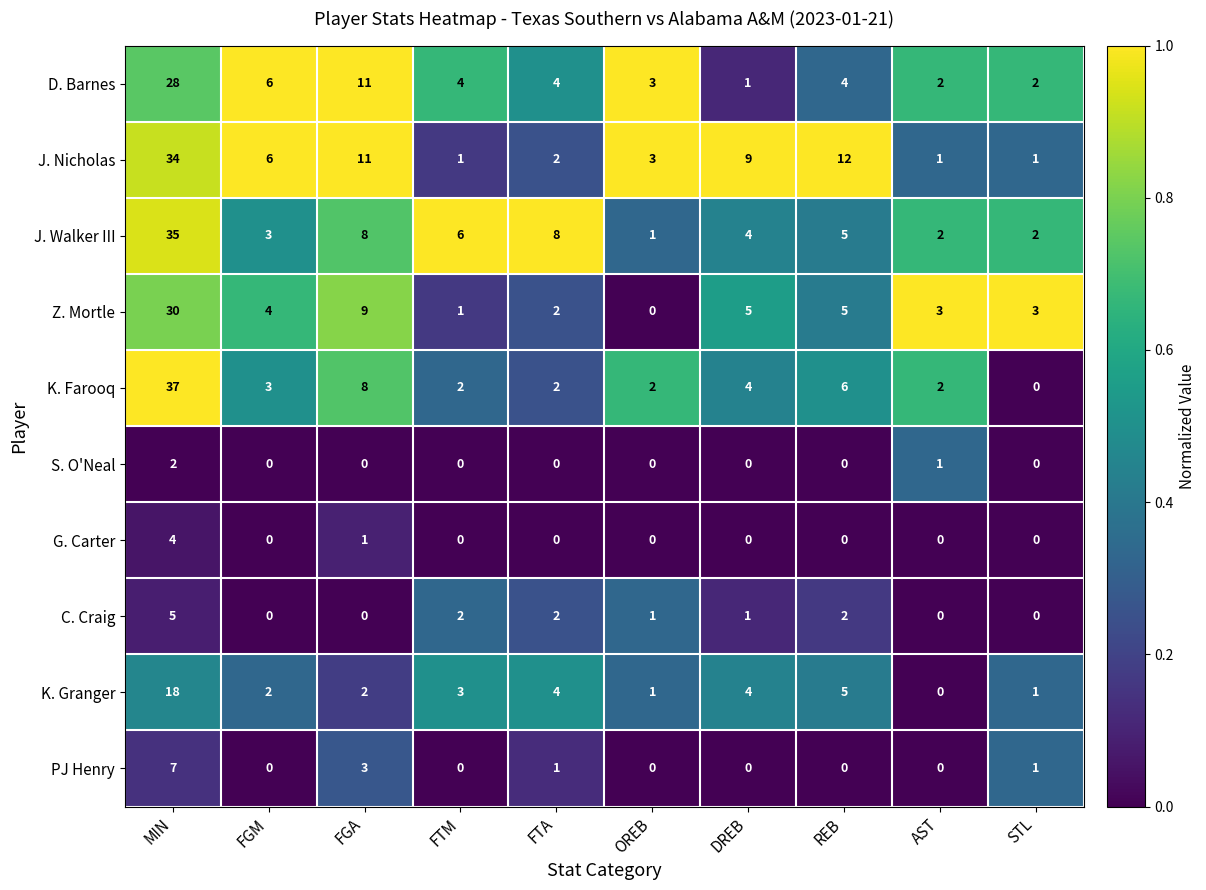

How many distinct data groups are displayed?

10